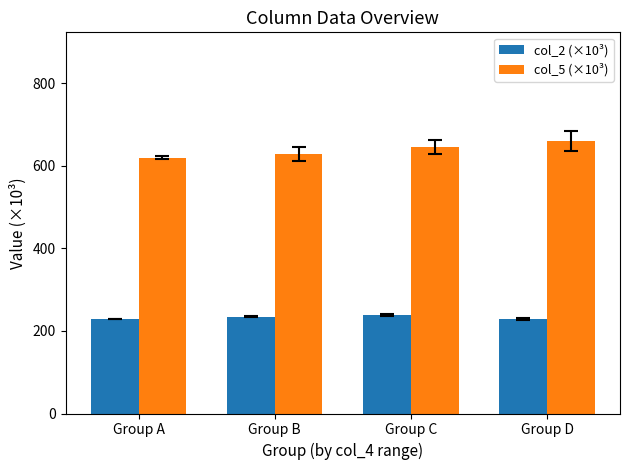

What is the difference between the highest and lowest values at Group A?

390.6